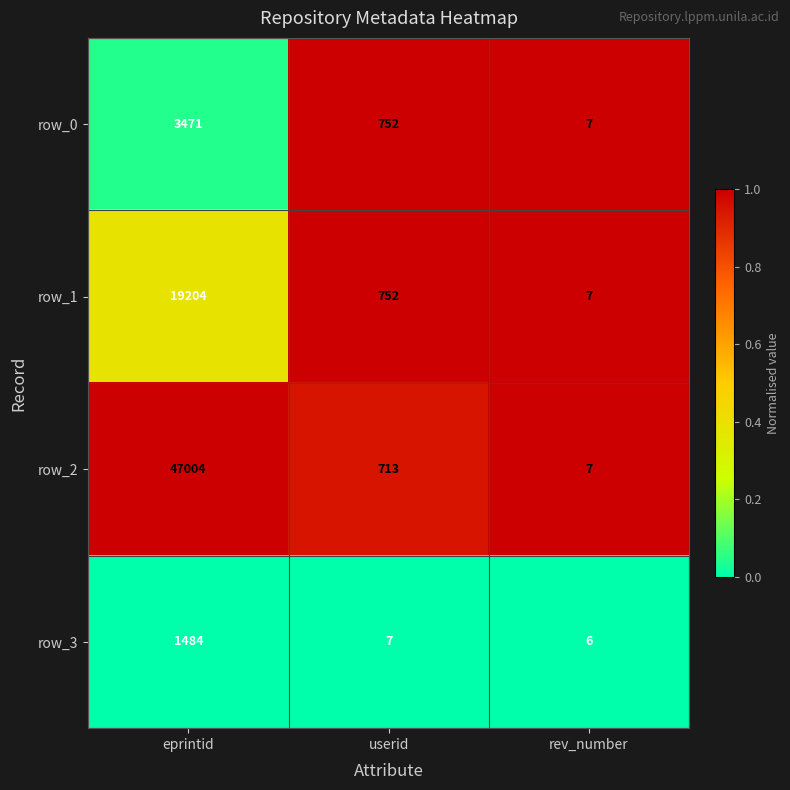

Count the number of data series in this chart.

4